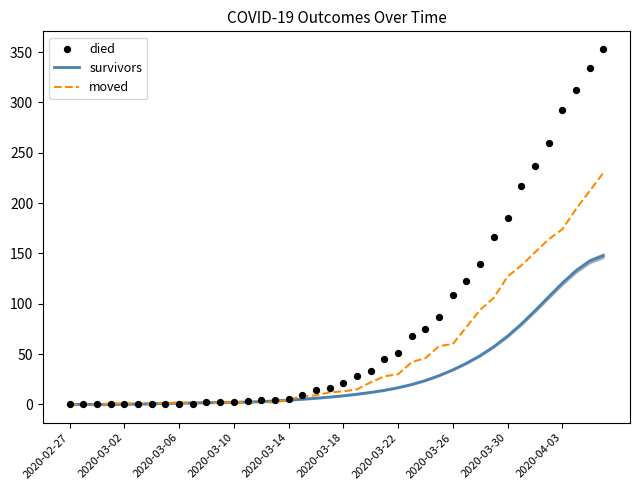

Which series reaches the minimum Y coordinate?

moved